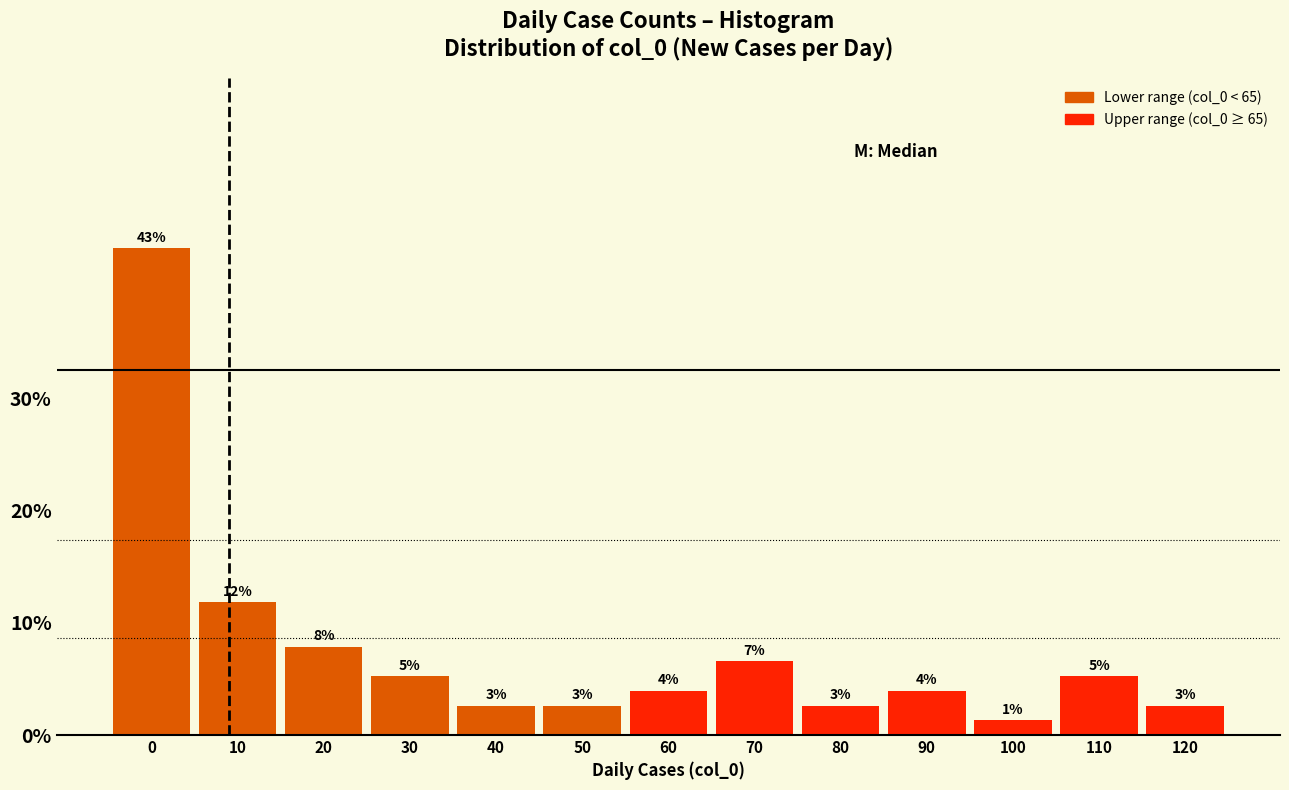

How many bars are there in total?

13